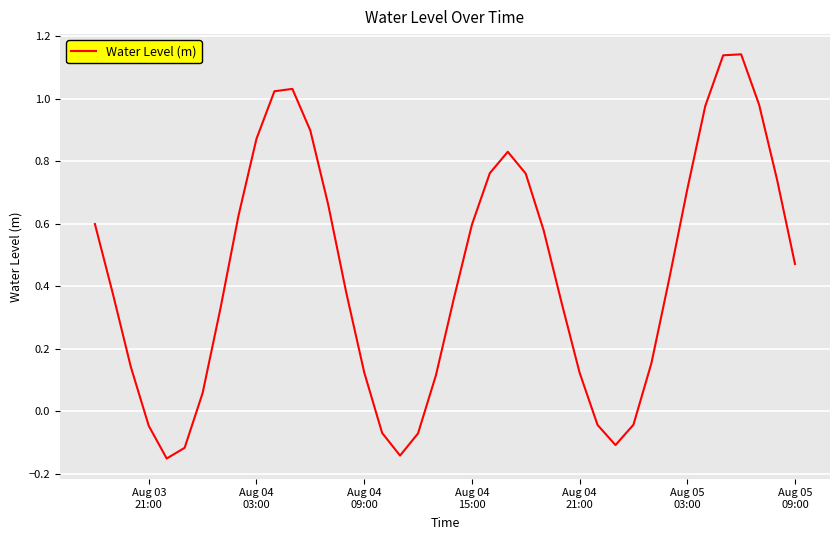

How many lines are shown in the chart?

1